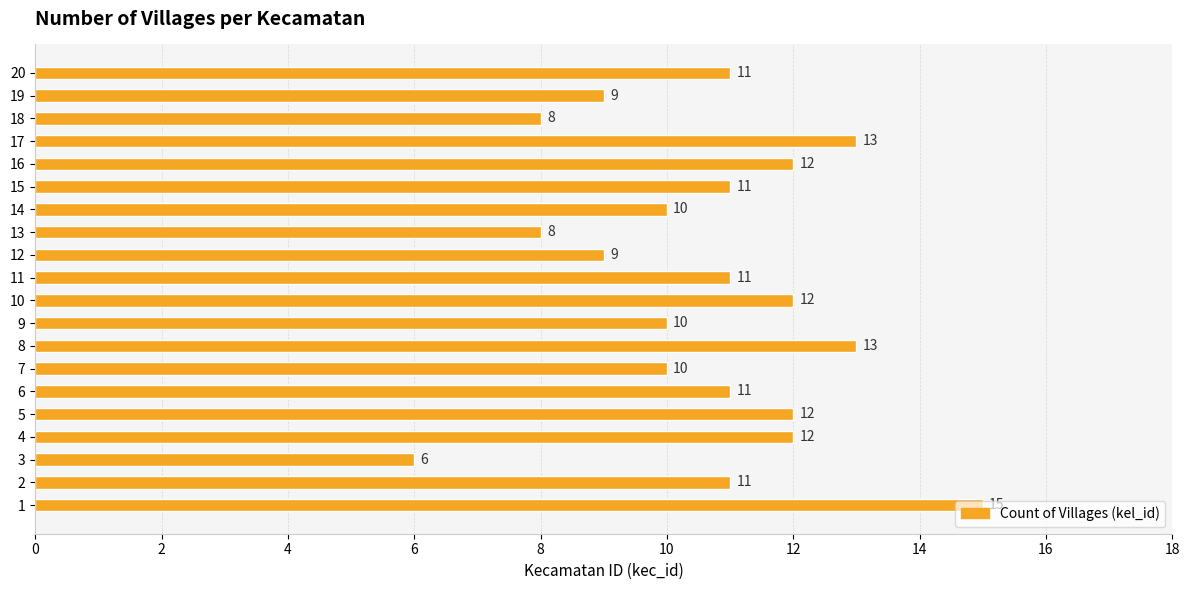

What is the change in value from 1 to 15?

-4